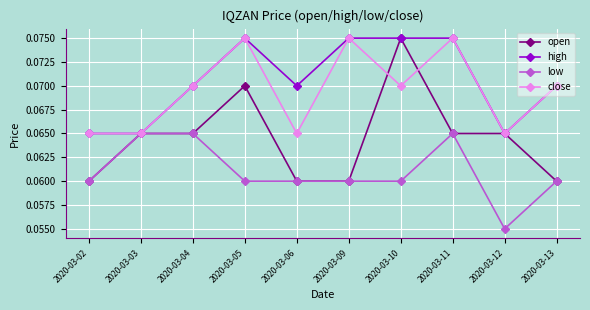

At how many categories does at least one series exceed 0?

10